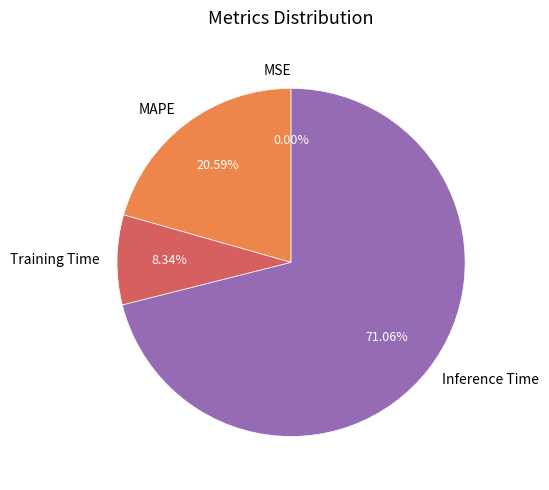

What percentage is NOT represented by Inference Time?

28.9%